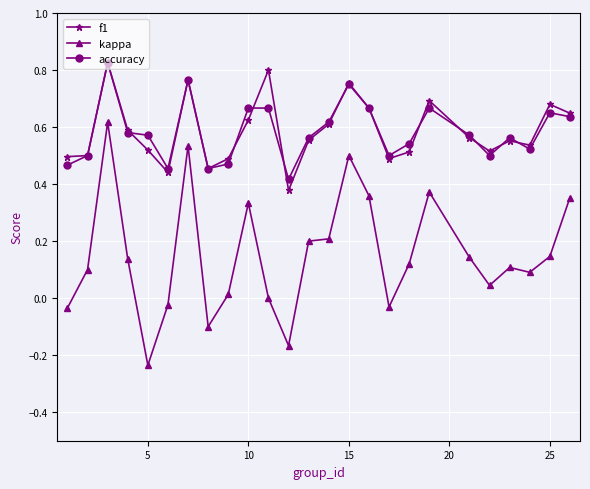

Does the chart have visible grid lines?

Yes